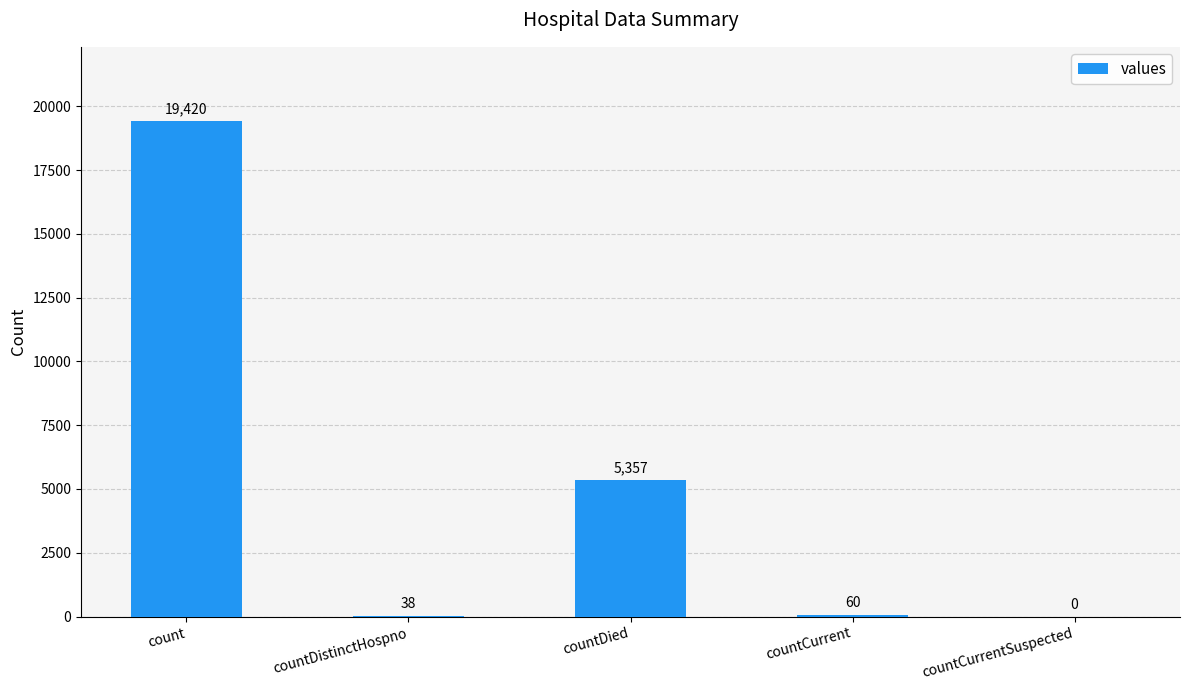

What is the change in value from countDied to countCurrentSuspected?

-5357